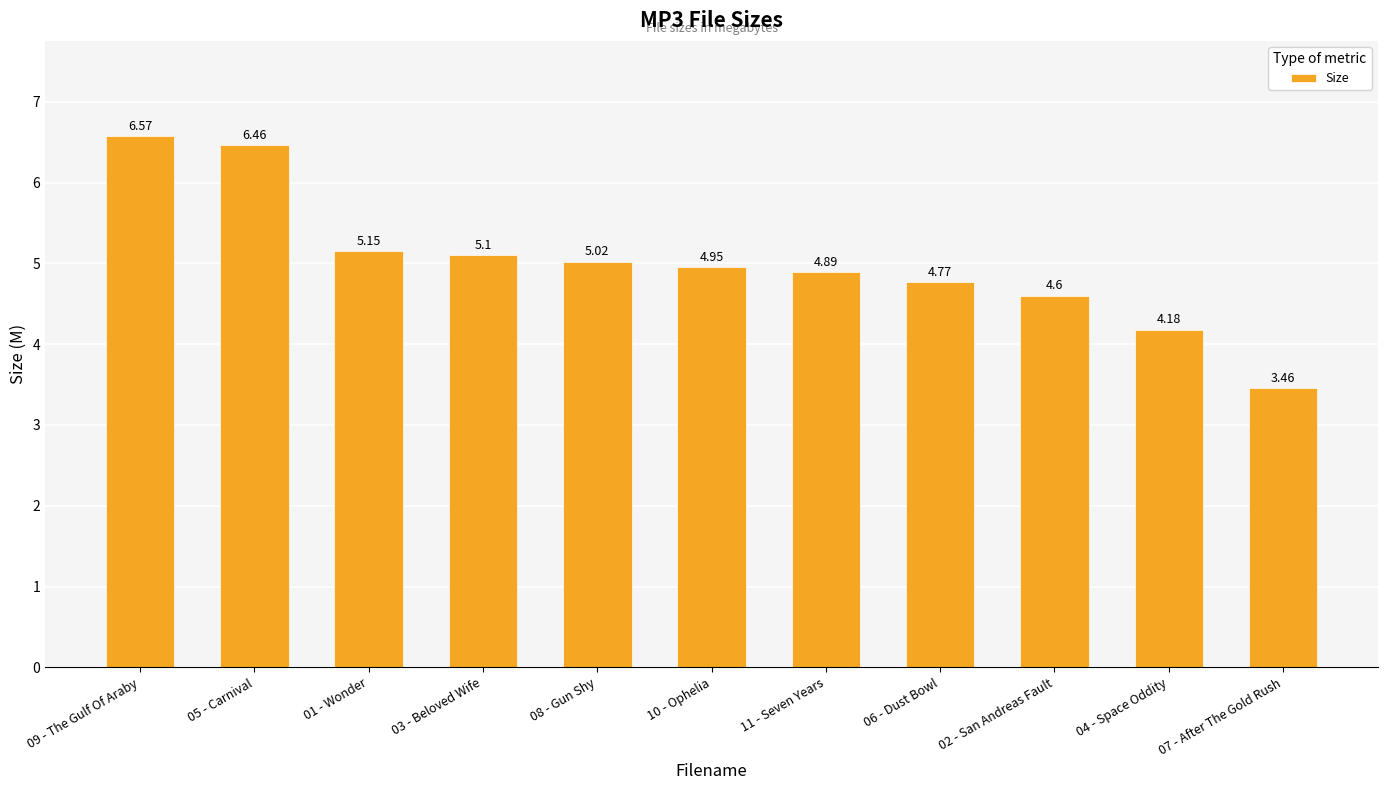

What is the ratio of the value at 04 - Space Oddity to the value at 02 - San Andreas Fault?

0.9